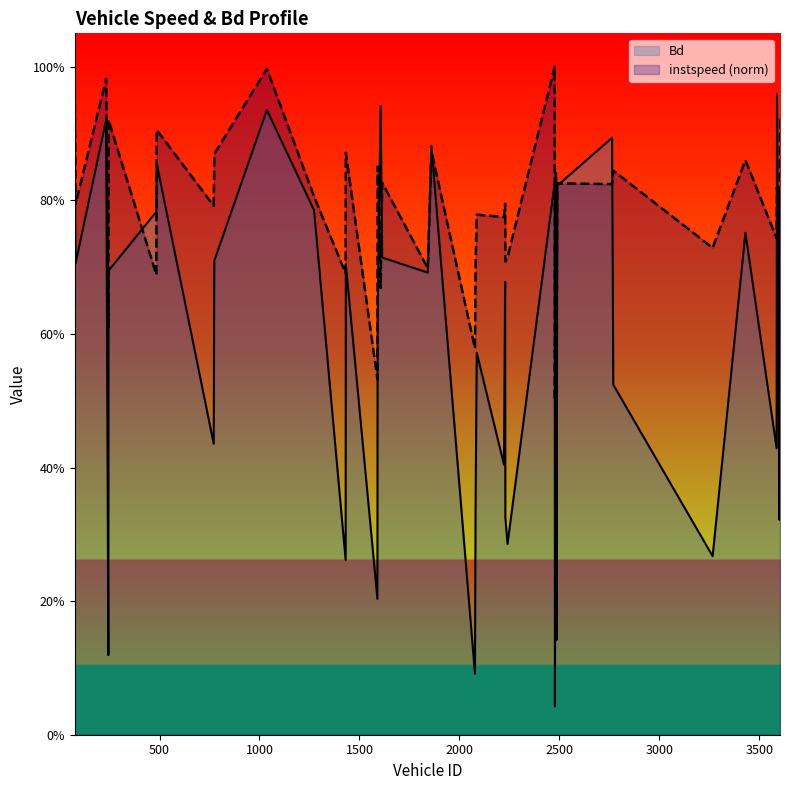

At which category is the sum across all series the highest?

1037.0